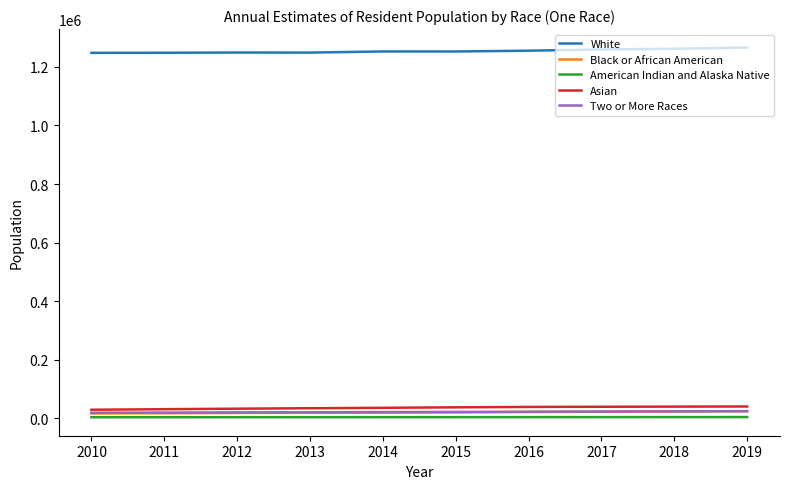

Does the chart have visible grid lines?

No